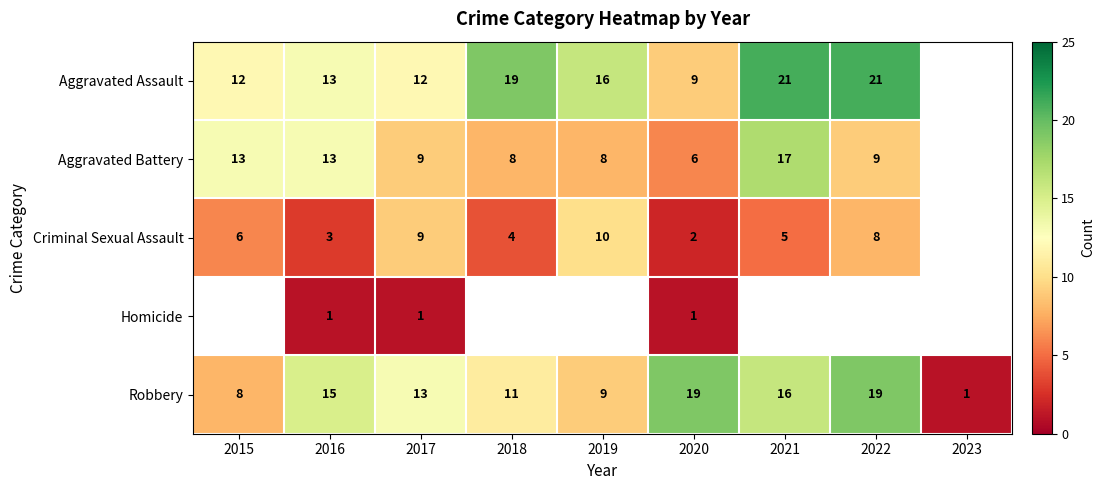

What is the difference between the Robbery values at 2022 and 2019?

10